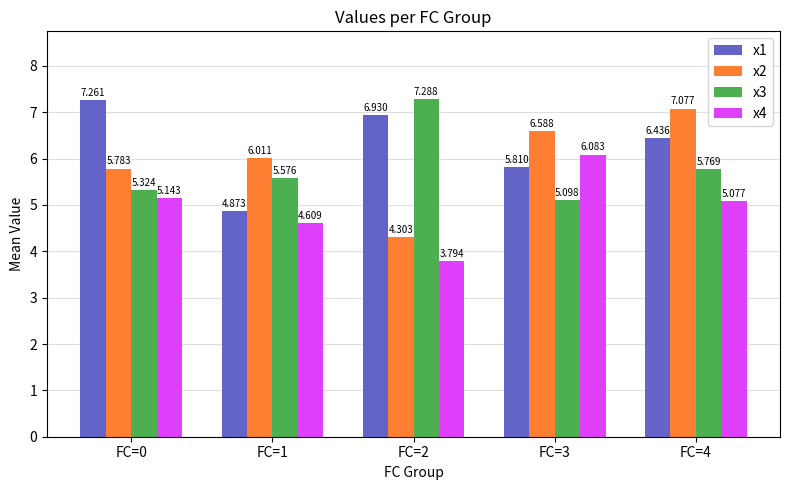

The value of x2 at FC=0 is 5.8. True or false?

True